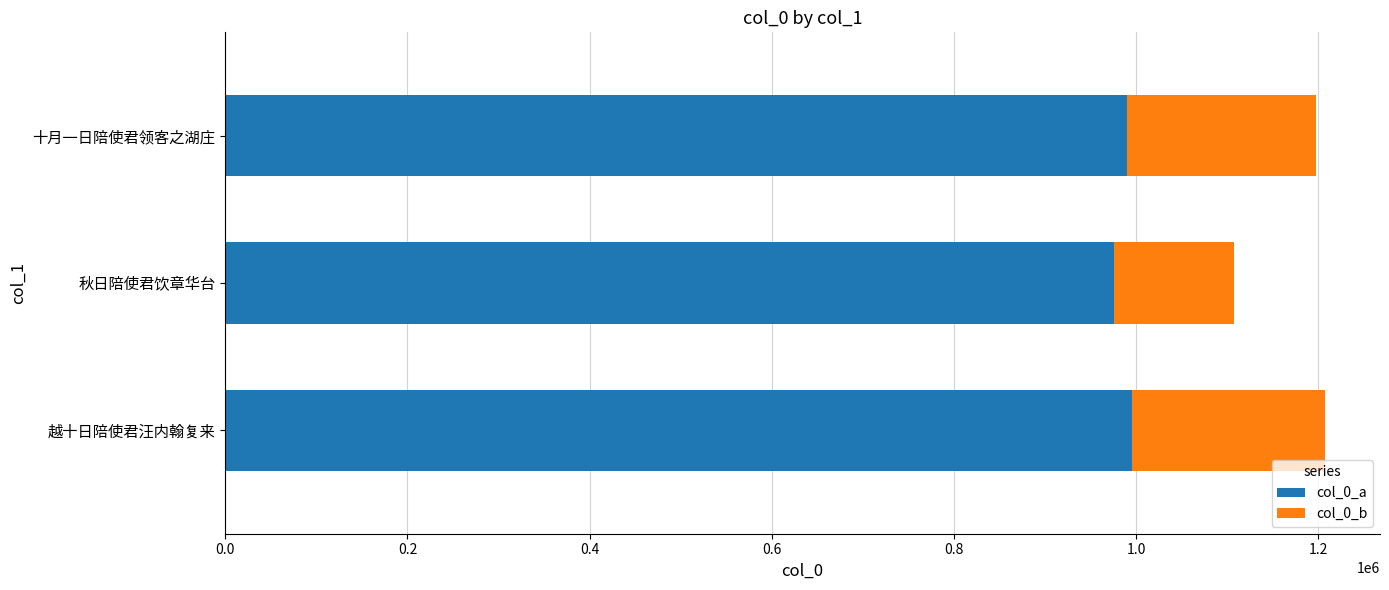

True or false: col_0_a has a value of 1400589 at 秋日陪使君饮章华台.

False